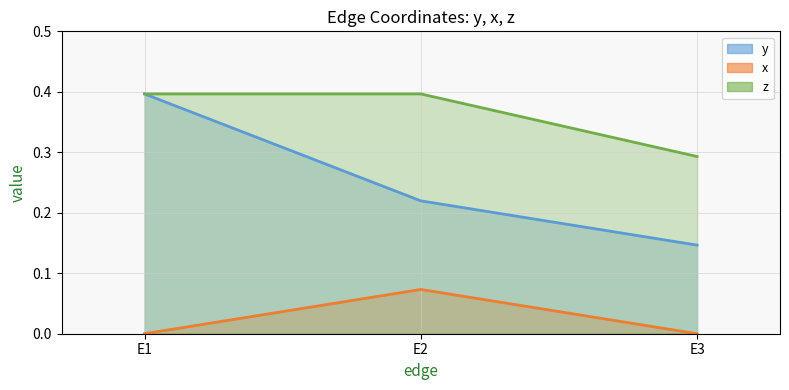

Reading left to right, transcribe all the data shown in this chart.

y: E1=0.4	E2=0.2	E3=0.1
x: E1=0.0	E2=0.1	E3=0.0
z: E1=0.4	E2=0.4	E3=0.3